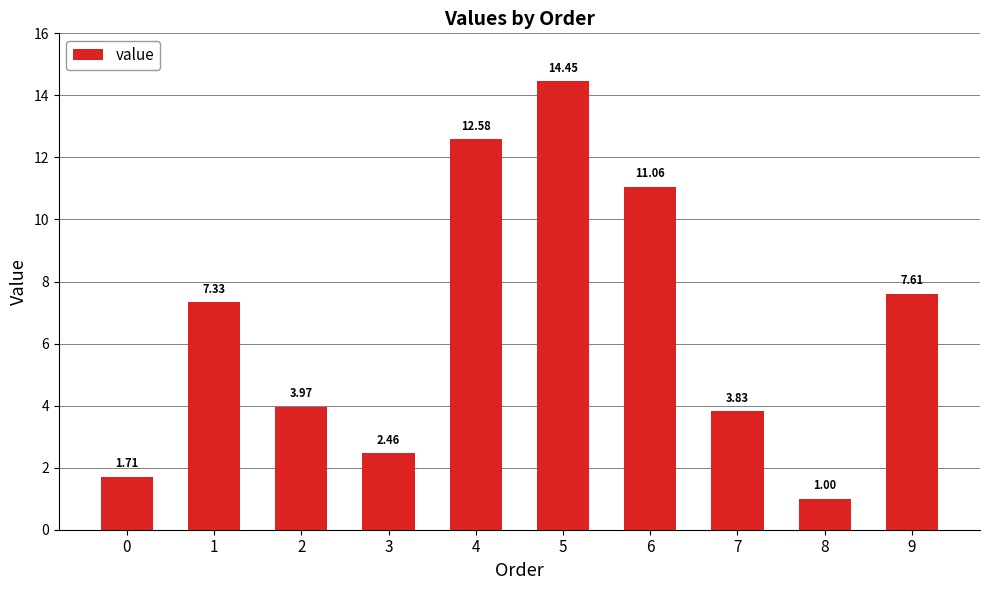

List the labels in order of value, largest first.

5, 4, 6, 9, 1, 2, 7, 3, 0, 8